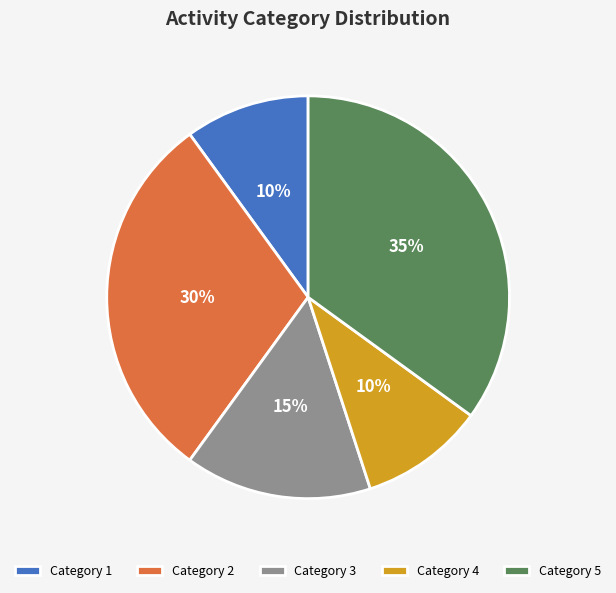

Is it true that Category 3 is 25% of the pie?

False